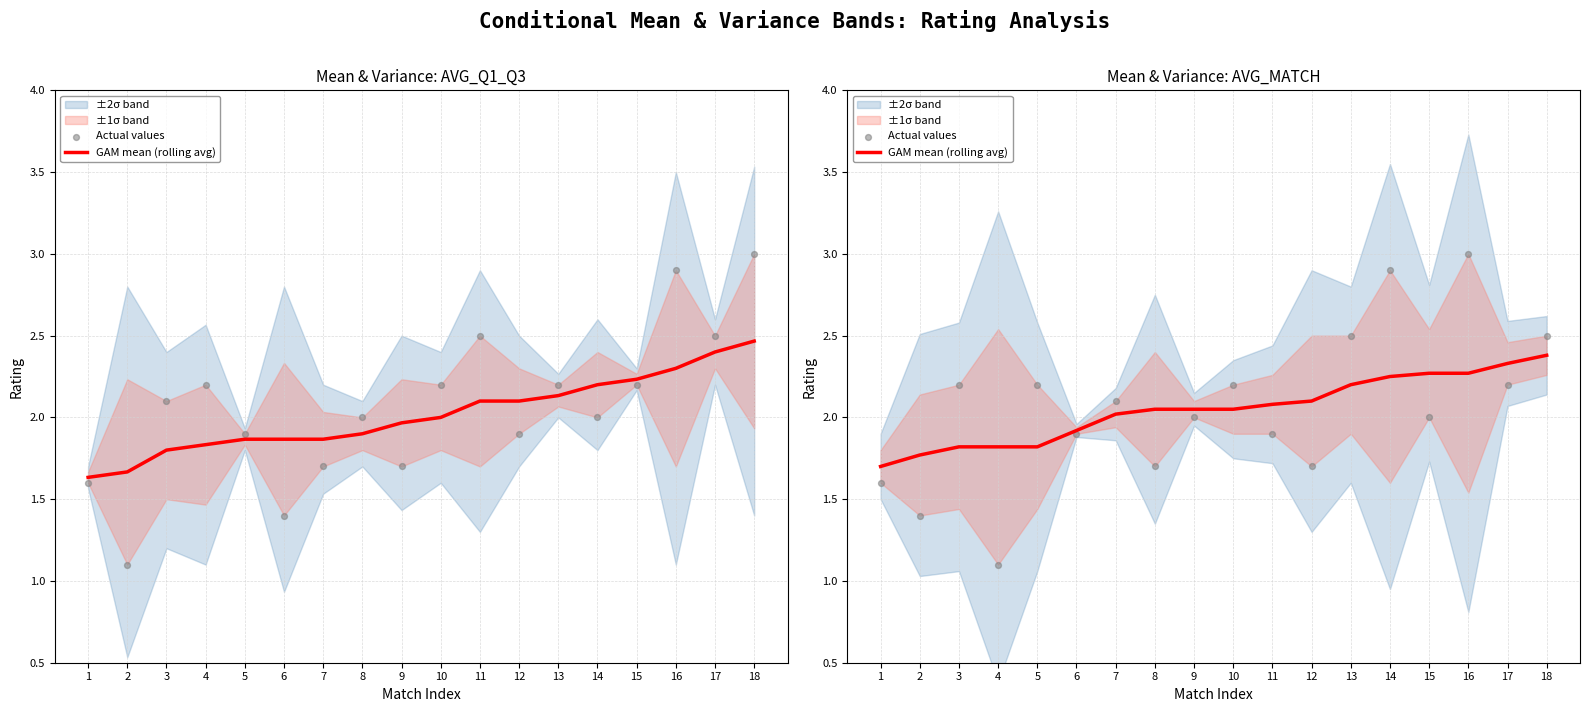

At which category is the sum across all series the highest?

16